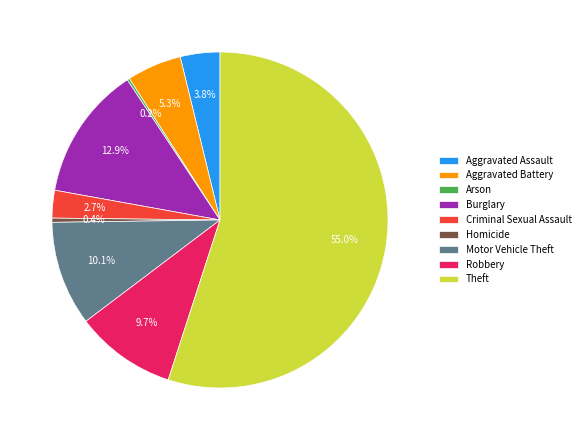

Which slice is the largest?

Theft